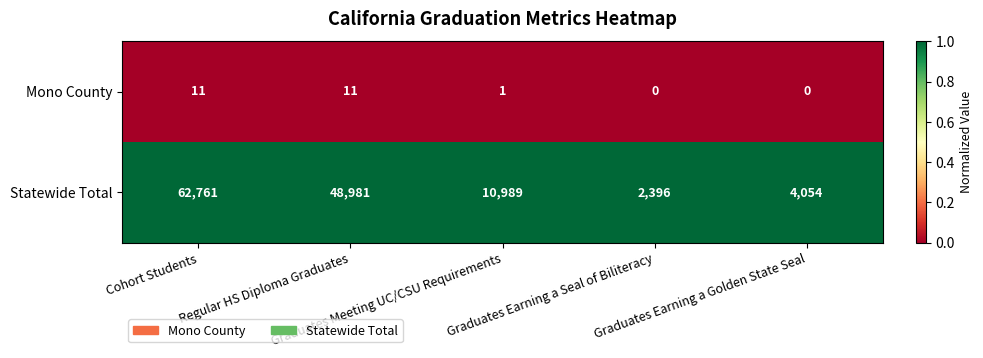

At which category is the sum across all series the highest?

Cohort Students